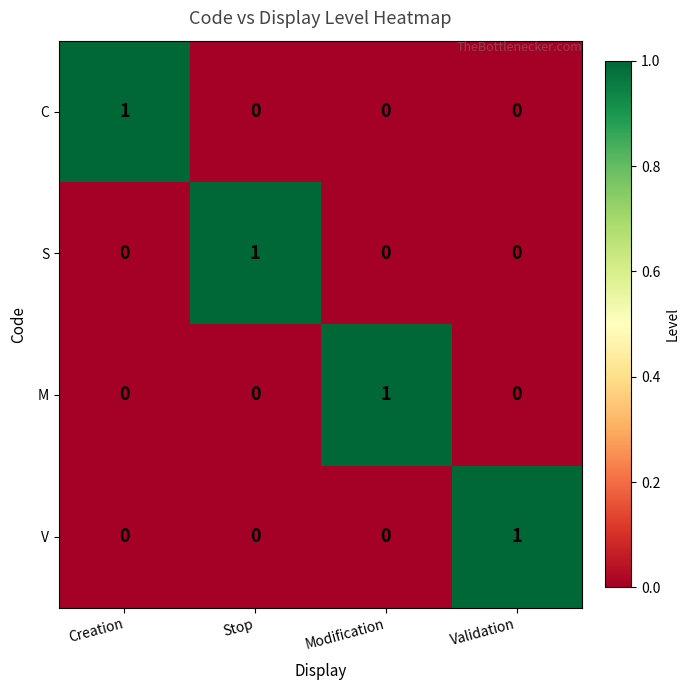

What is the spread (max minus min) of values at Creation?

1